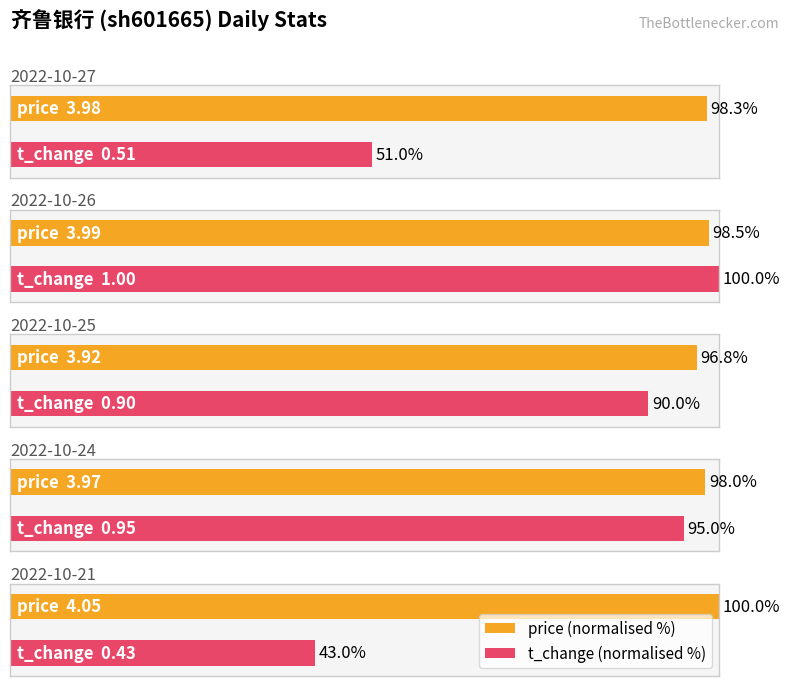

At which label is price closest to 3?

2022-10-25